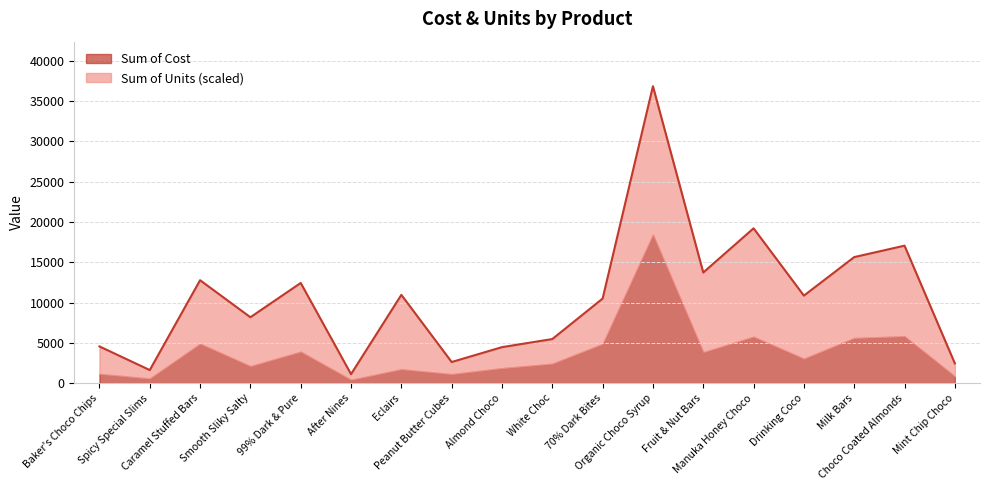

What is the label of the 9th point from the right?

White Choc